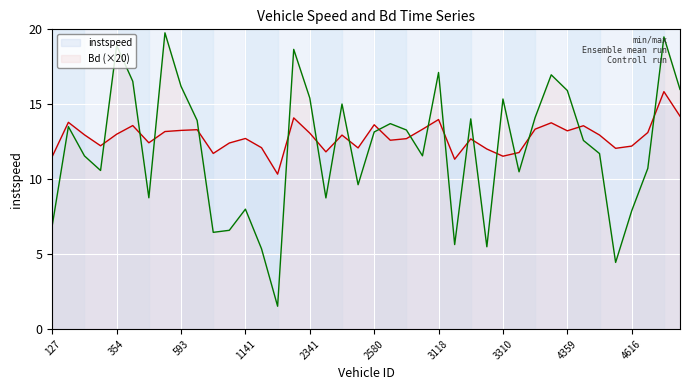

Count the number of data series in this chart.

2